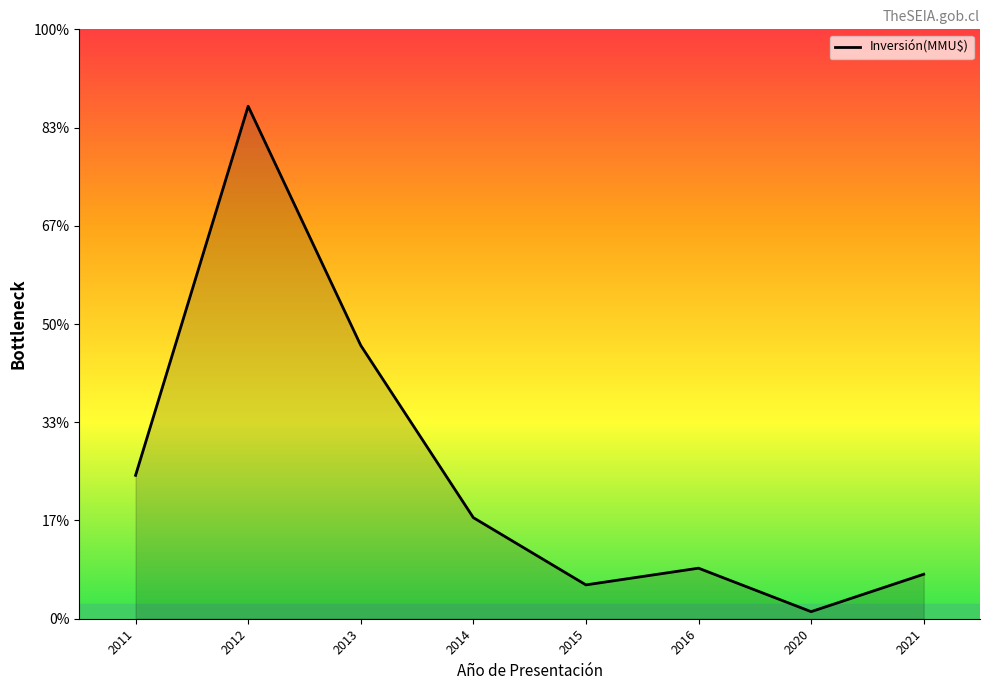

What is the greatest value displayed?

25351